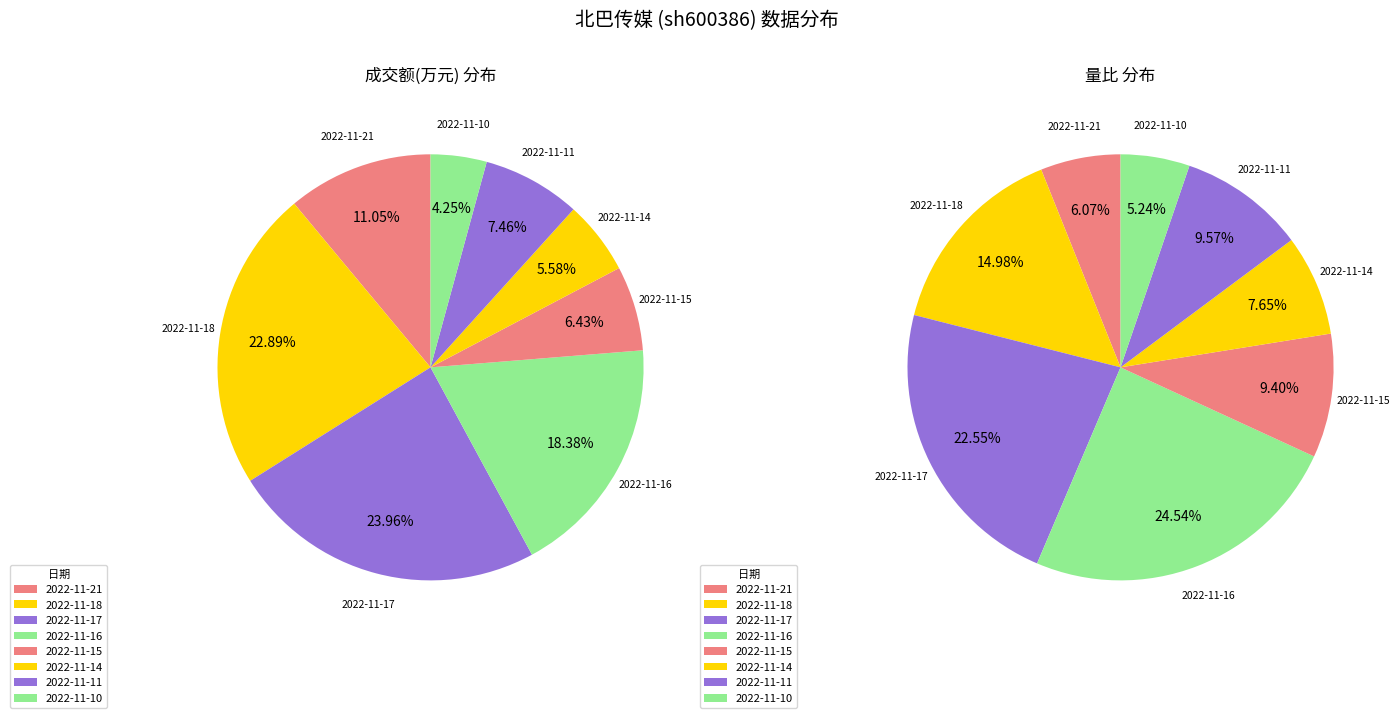

Count the number of slices in the pie.

8